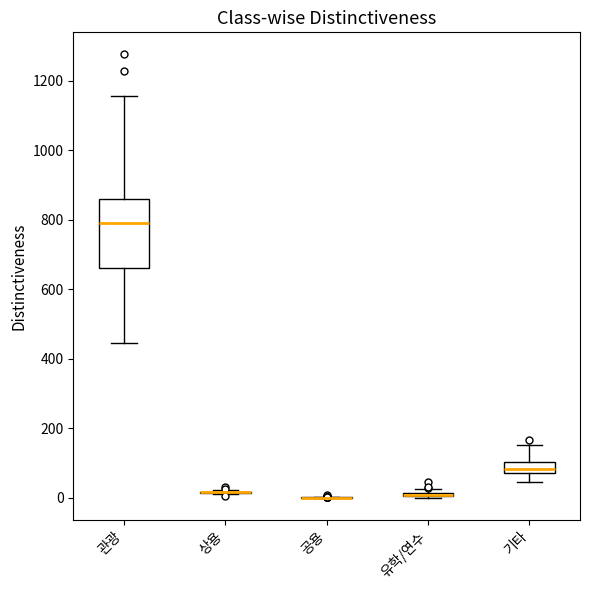

Comparing the boxes themselves (not the whiskers), which one is the tallest?

관광